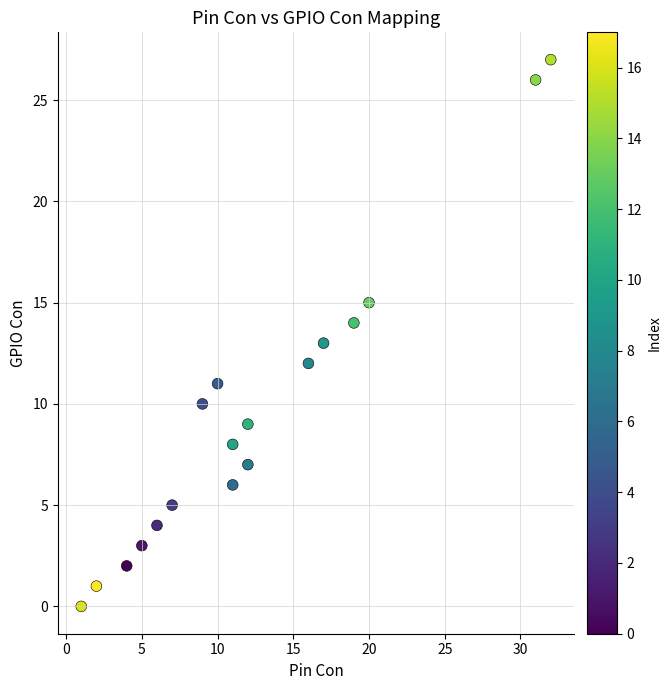

What is the range of Y values (max minus min)?

27